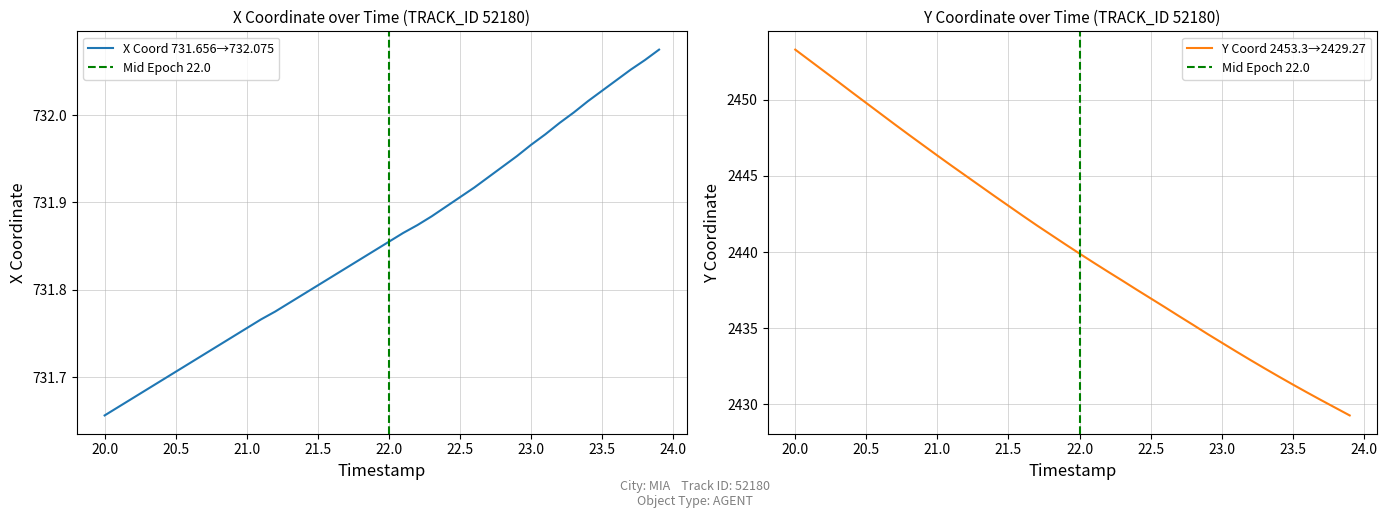

At which label does Y reach its peak?

20.0